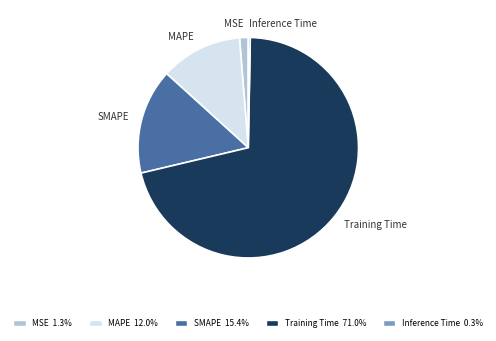

Does any single category account for the majority?

Yes